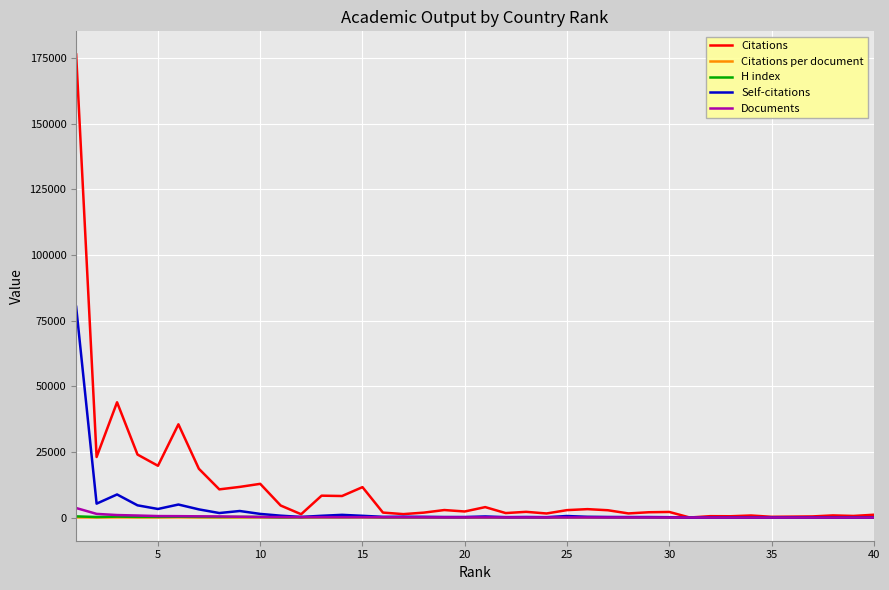

Which series has the largest range (max minus min)?

Citations